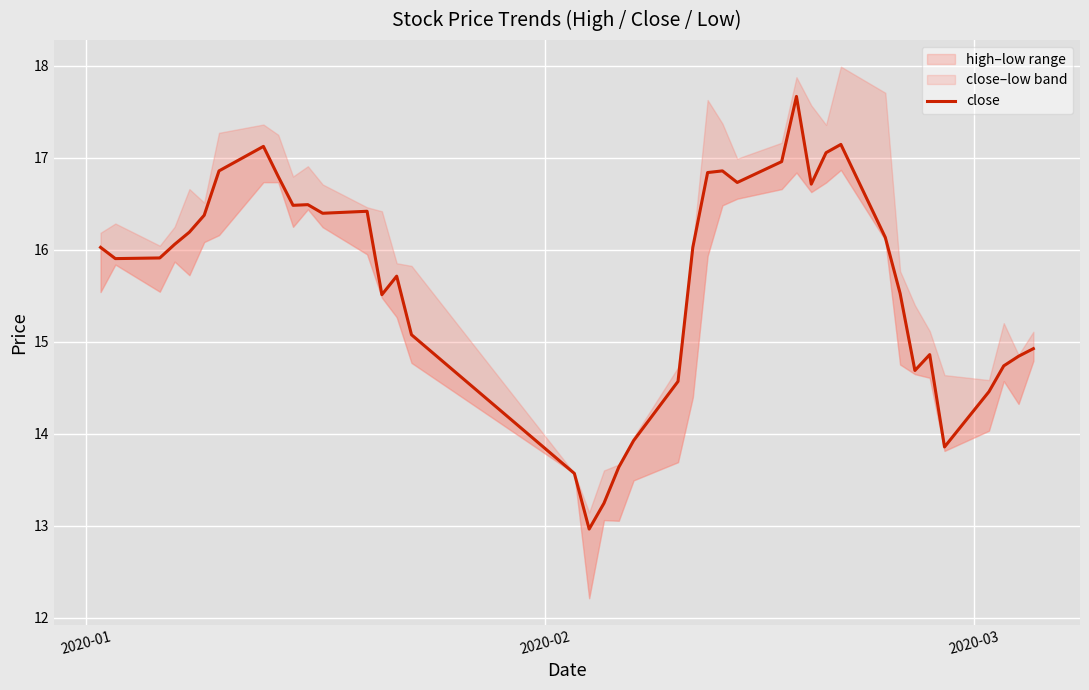

Count the number of values greater than 16.

21